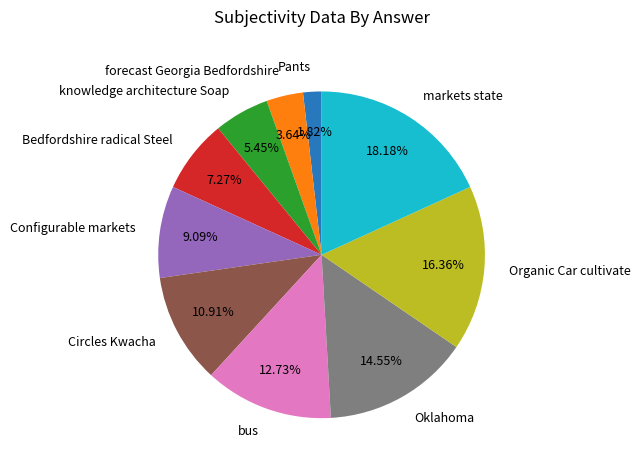

How many slices are in this pie chart?

10